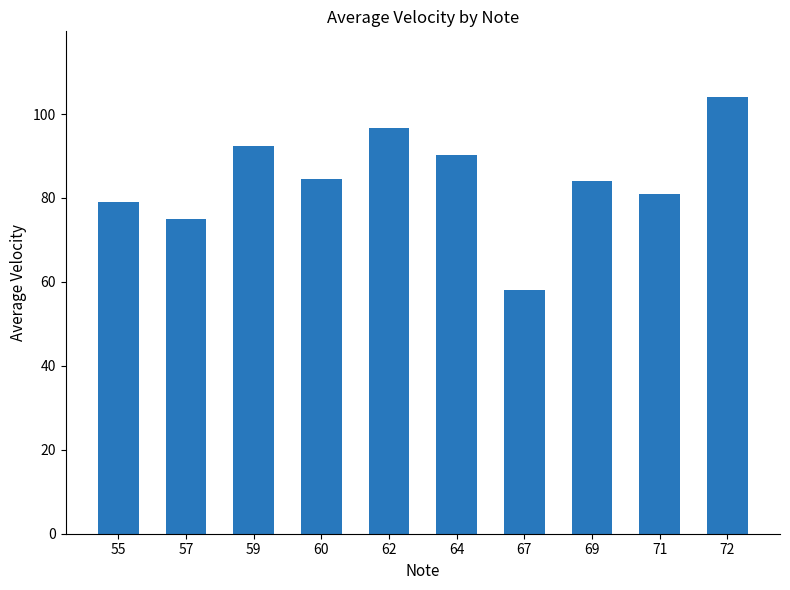

True or false: the data shows 81.0 at 71.

True